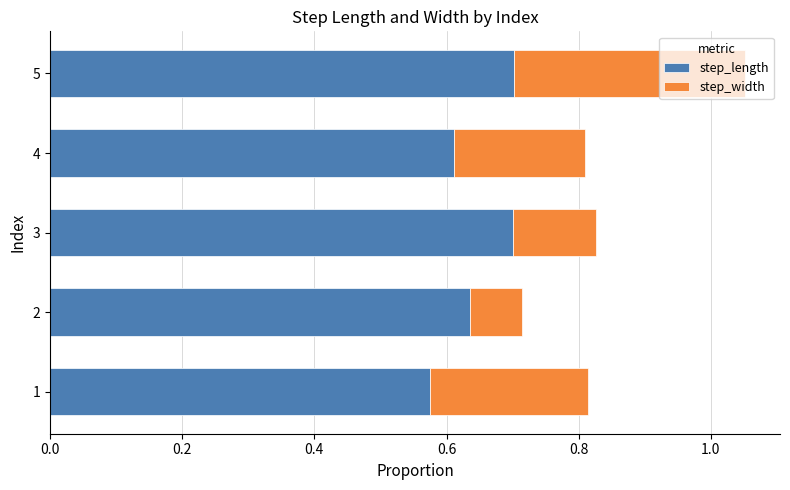

What is the sum of the step_length values at 4 and 1?

1.2